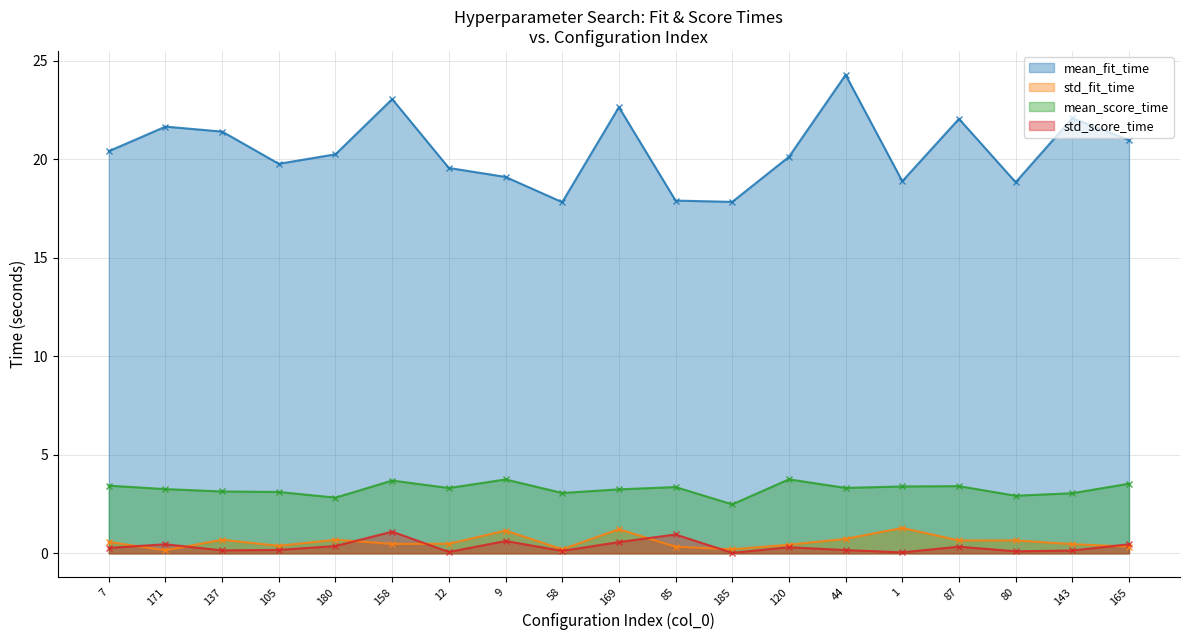

How many lines are shown in the chart?

4